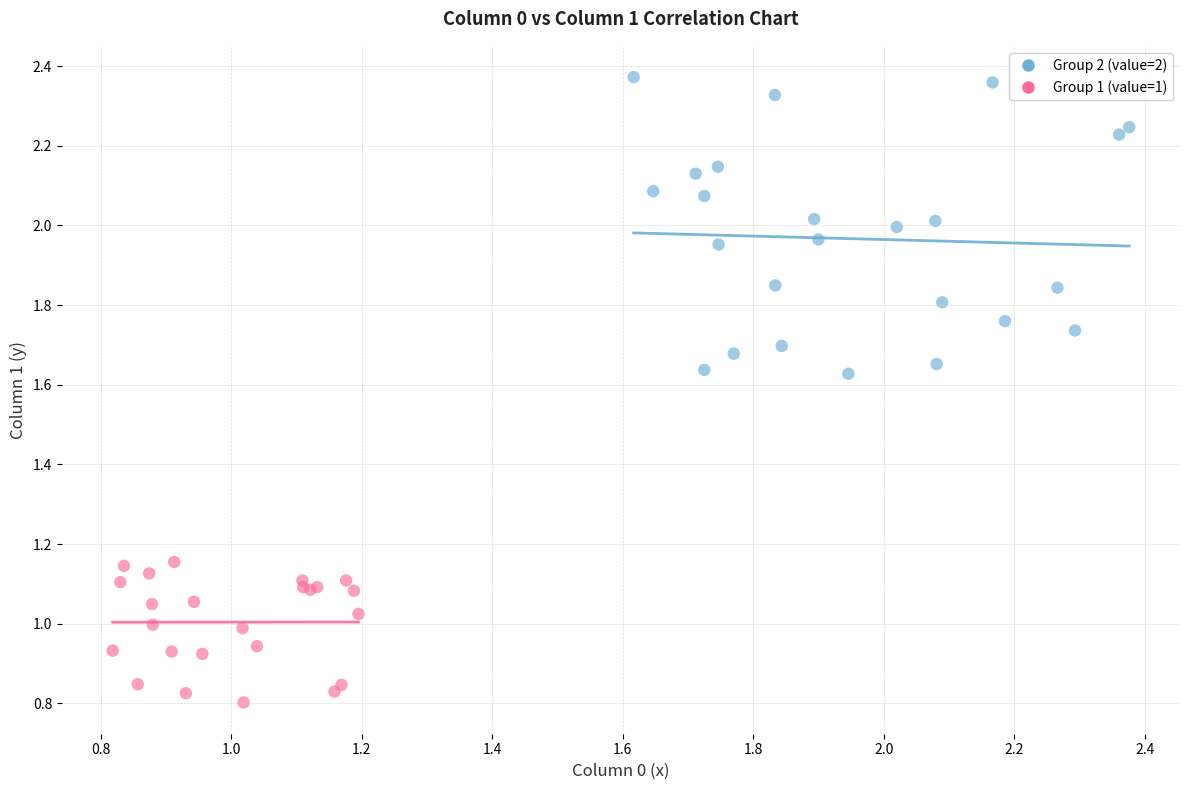

Which series contains the lowest Y value?

Group 1 (value=1)